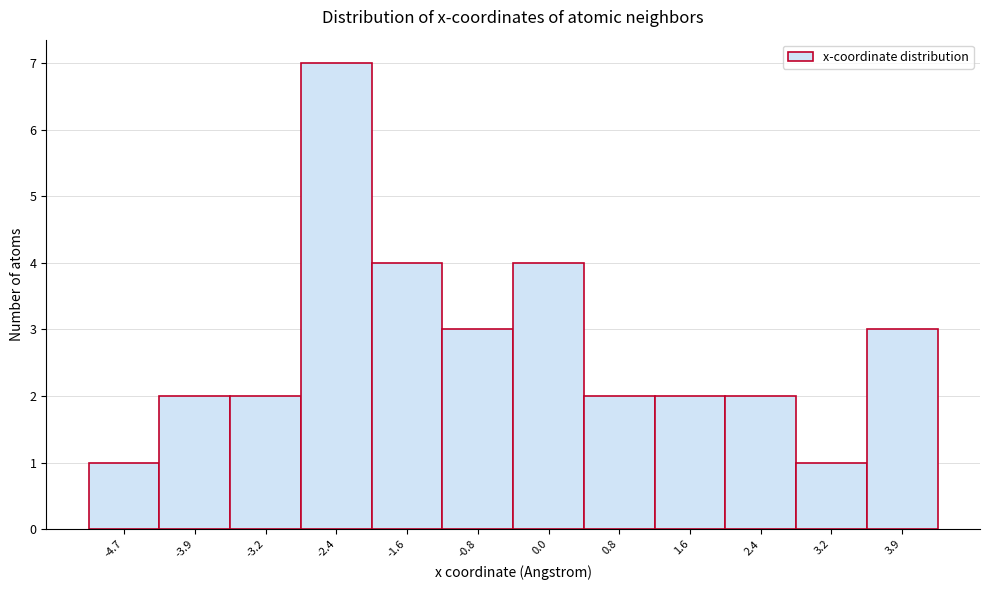

Reading left to right, list all the values displayed in this chart.

-4.7=1	-3.9=2	-3.2=2	-2.4=7	-1.6=4	-0.8=3	0.0=4	0.8=2	1.6=2	2.4=2	3.2=1	3.9=3